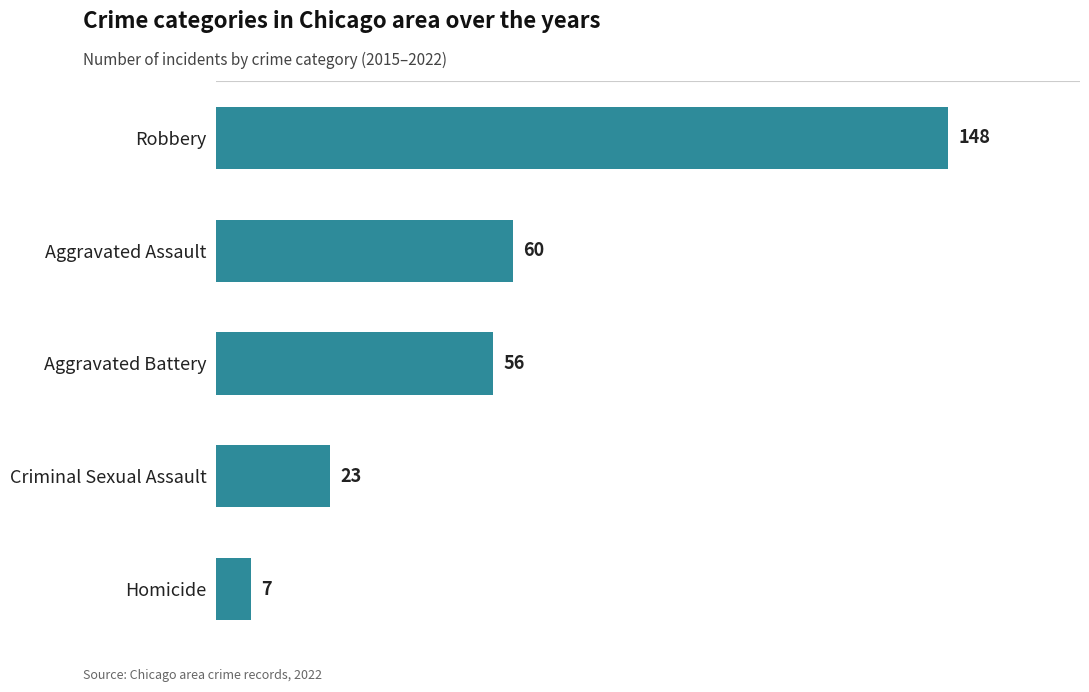

Approximately how many times larger is the value at Homicide compared to Criminal Sexual Assault?

0.3